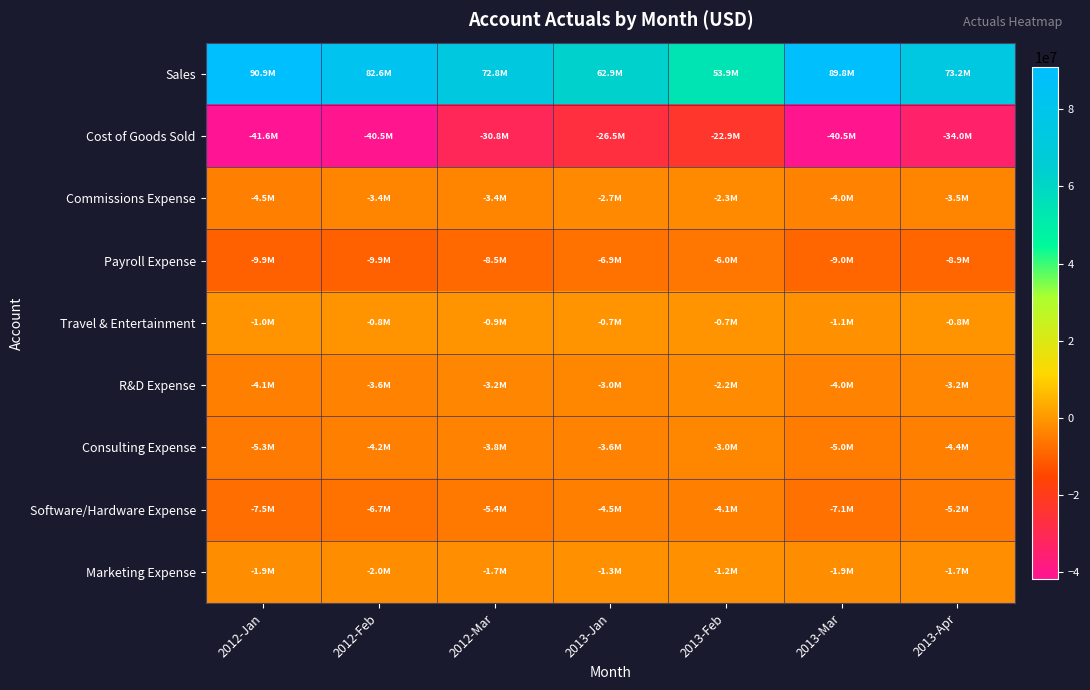

At which category is the sum across all series the highest?

2013-Mar